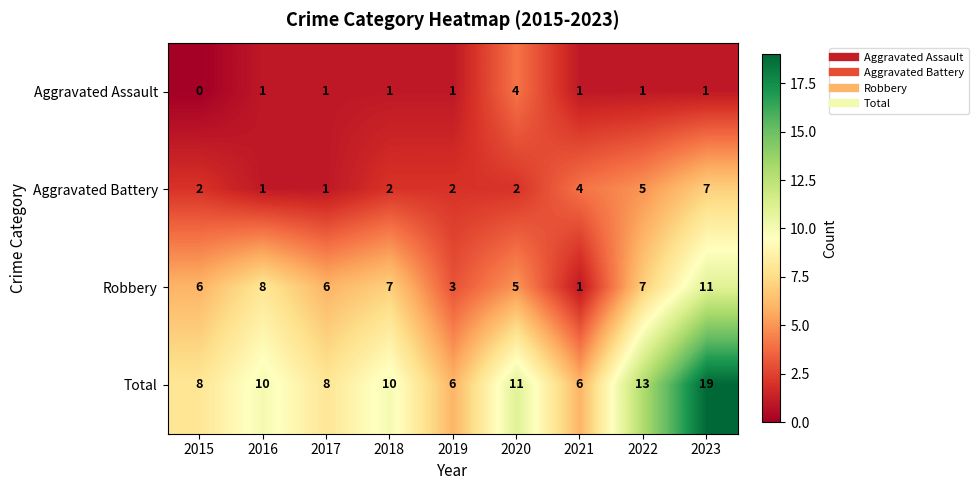

Rank the series by their average value, from lowest to highest.

Aggravated Assault, Aggravated Battery, Robbery, Total